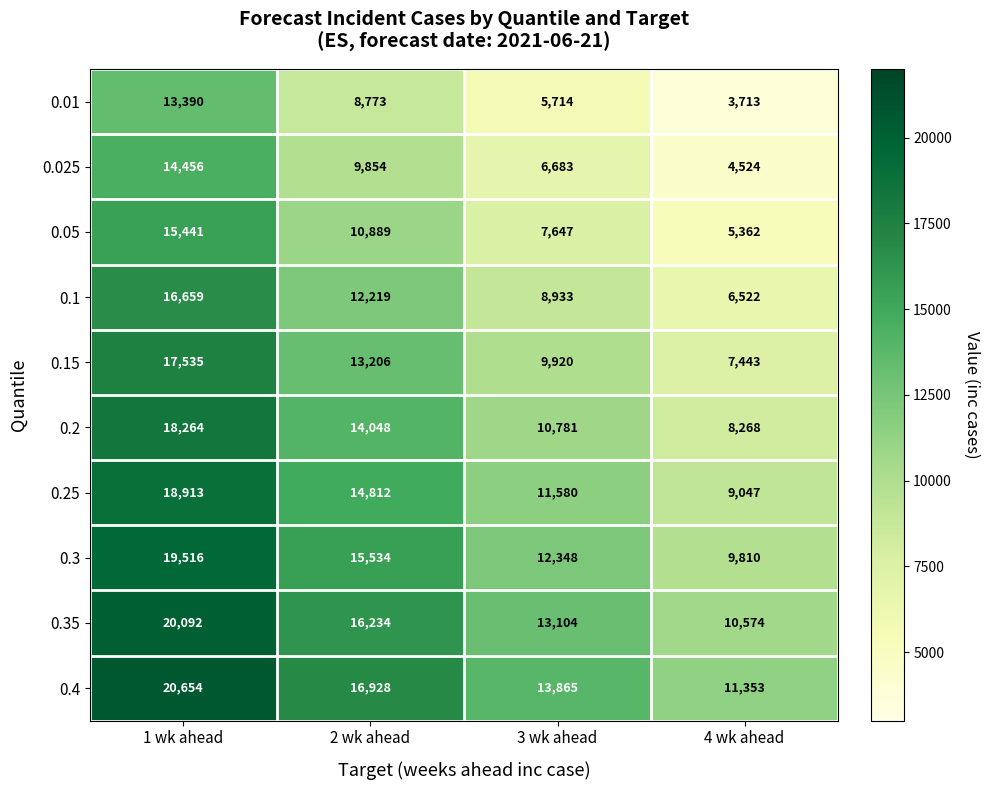

Rank the series by their maximum value, from lowest to highest.

0.01, 0.025, 0.05, 0.1, 0.15, 0.2, 0.25, 0.3, 0.35, 0.4